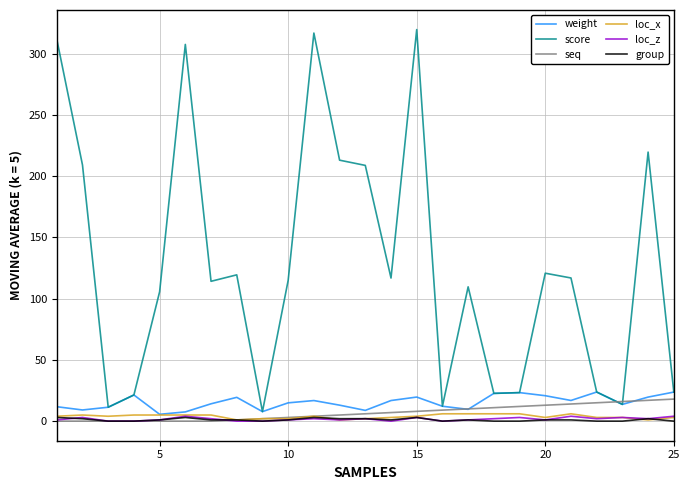

How many lines are shown in the chart?

6